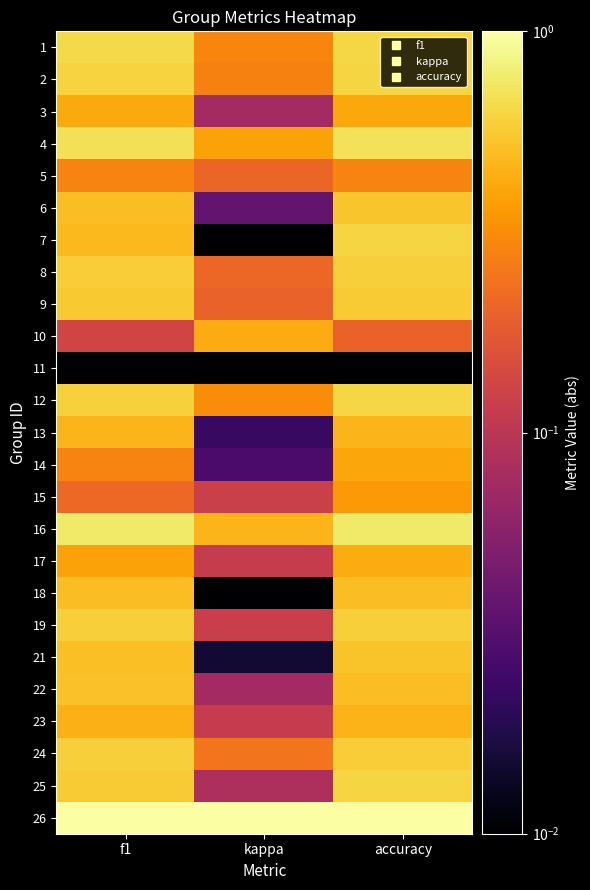

Reading right to left, transcribe all the data shown in this chart.

1: accuracy=0.6	kappa=0.3	f1=0.6
2: accuracy=0.6	kappa=0.3	f1=0.6
3: accuracy=0.4	kappa=0.1	f1=0.4
4: accuracy=0.7	kappa=0.4	f1=0.7
5: accuracy=0.3	kappa=0.2	f1=0.3
6: accuracy=0.5	kappa=0.0	f1=0.5
7: accuracy=0.6	kappa=0.0	f1=0.5
8: accuracy=0.6	kappa=0.2	f1=0.6
9: accuracy=0.6	kappa=0.2	f1=0.6
10: accuracy=0.2	kappa=0.4	f1=0.1
11: accuracy=0.0	kappa=0.0	f1=0.0
12: accuracy=0.6	kappa=0.3	f1=0.6
13: accuracy=0.5	kappa=0.0	f1=0.5
14: accuracy=0.4	kappa=0.0	f1=0.3
15: accuracy=0.4	kappa=0.1	f1=0.2
16: accuracy=0.8	kappa=0.5	f1=0.8
17: accuracy=0.4	kappa=0.1	f1=0.4
18: accuracy=0.5	kappa=0.0	f1=0.5
19: accuracy=0.6	kappa=0.1	f1=0.6
21: accuracy=0.5	kappa=0.0	f1=0.5
22: accuracy=0.5	kappa=0.1	f1=0.5
23: accuracy=0.5	kappa=0.1	f1=0.4
24: accuracy=0.6	kappa=0.2	f1=0.6
25: accuracy=0.6	kappa=0.1	f1=0.6
26: accuracy=1.0	kappa=1.0	f1=1.0